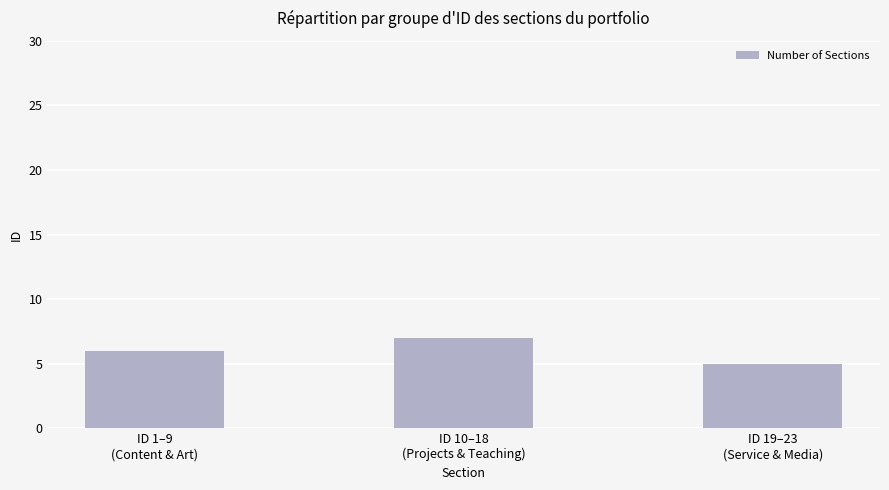

How many data points does each series have?

3